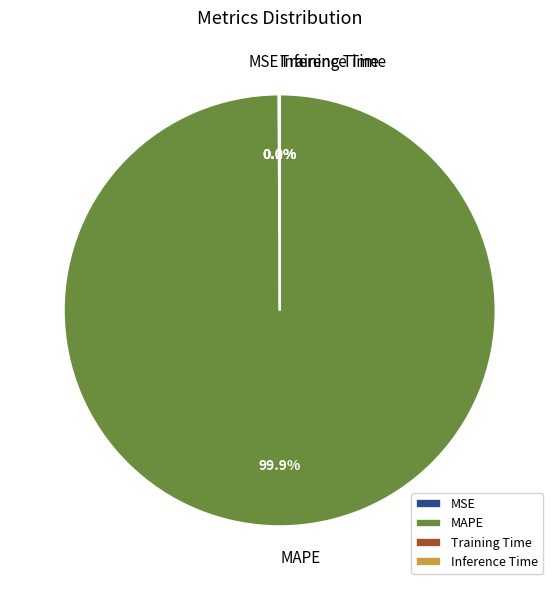

Which category has the biggest portion of the pie?

MAPE